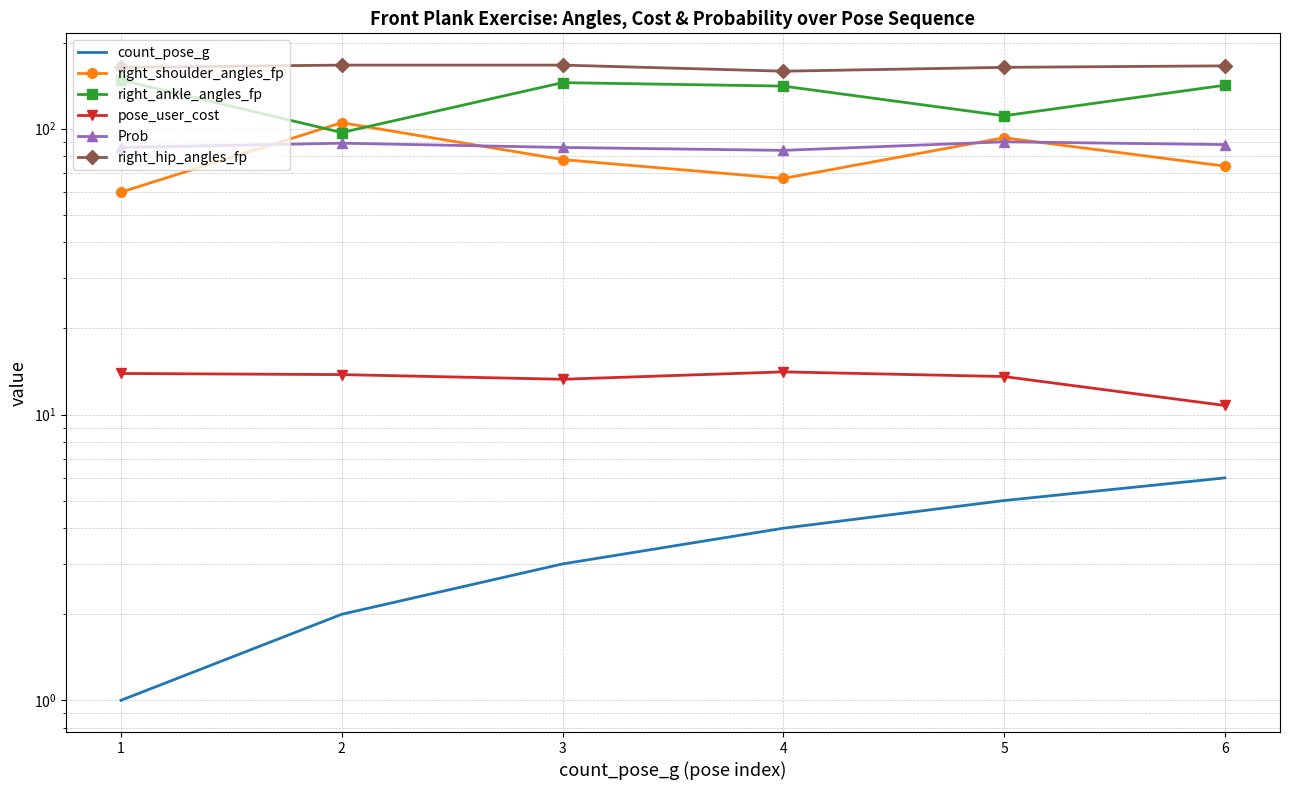

What is the sum of all right_ankle_angles_fp values?

784.0